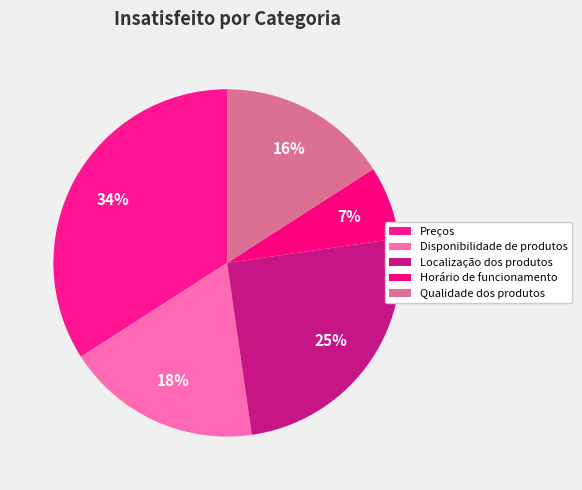

Is it true that Disponibilidade de produtos is 25% of the pie?

False